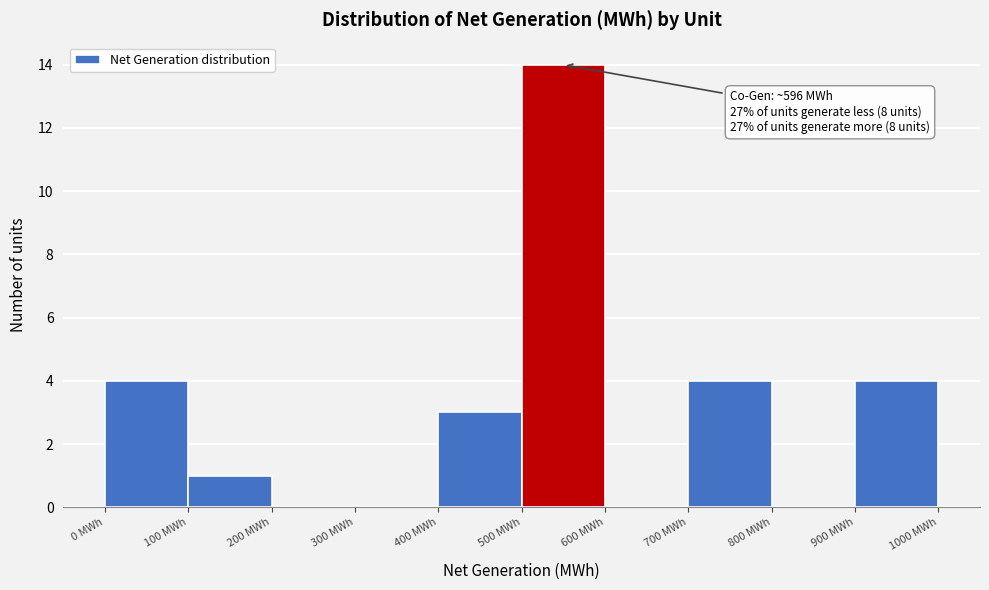

Over which range of the x-axis is the bar tallest?

500 to 600